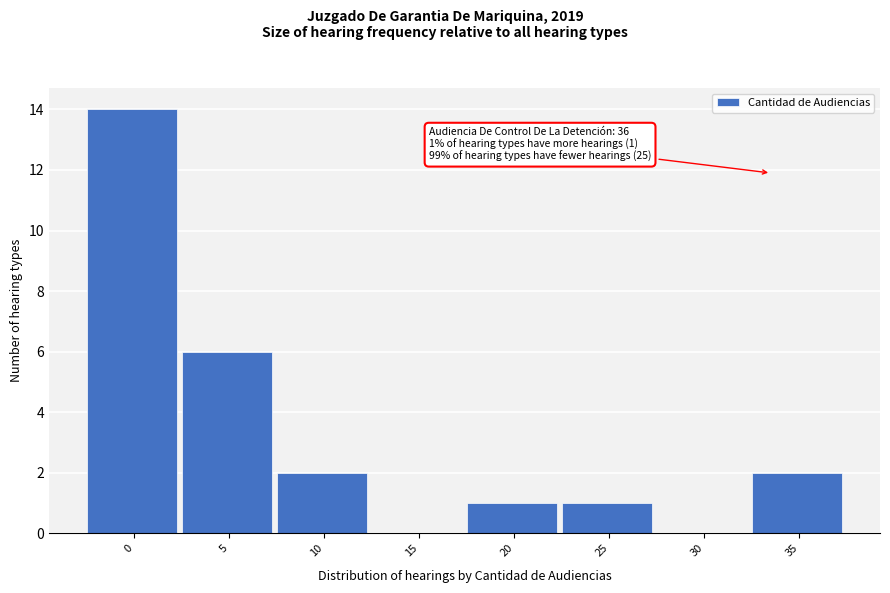

Reading left to right, extract all data points from this chart.

0=14	5=6	10=2	15=0	20=1	25=1	30=0	35=2